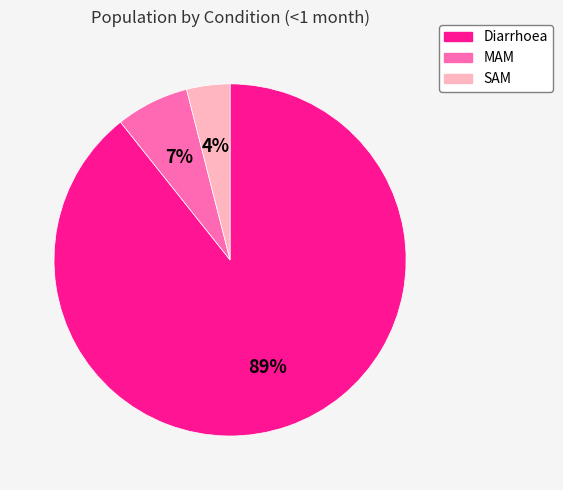

Combined, do SAM and MAM account for over 50%?

No